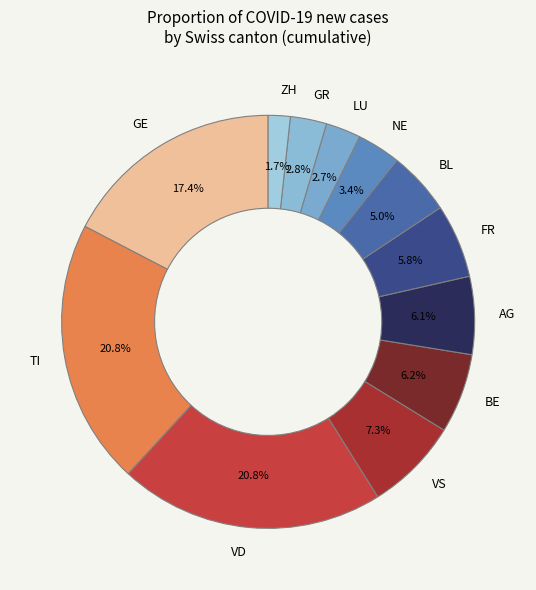

Which slice is the smallest?

ZH